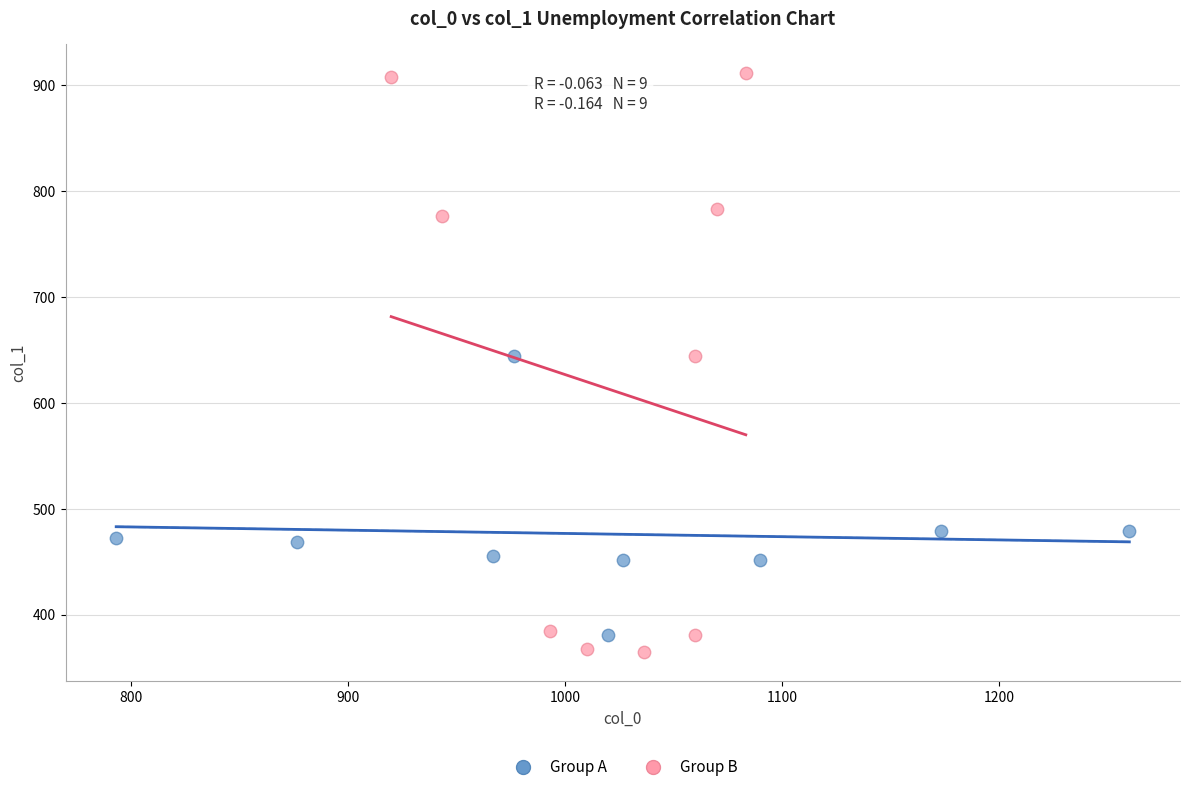

Which series has the widest spread of Y values?

Group B